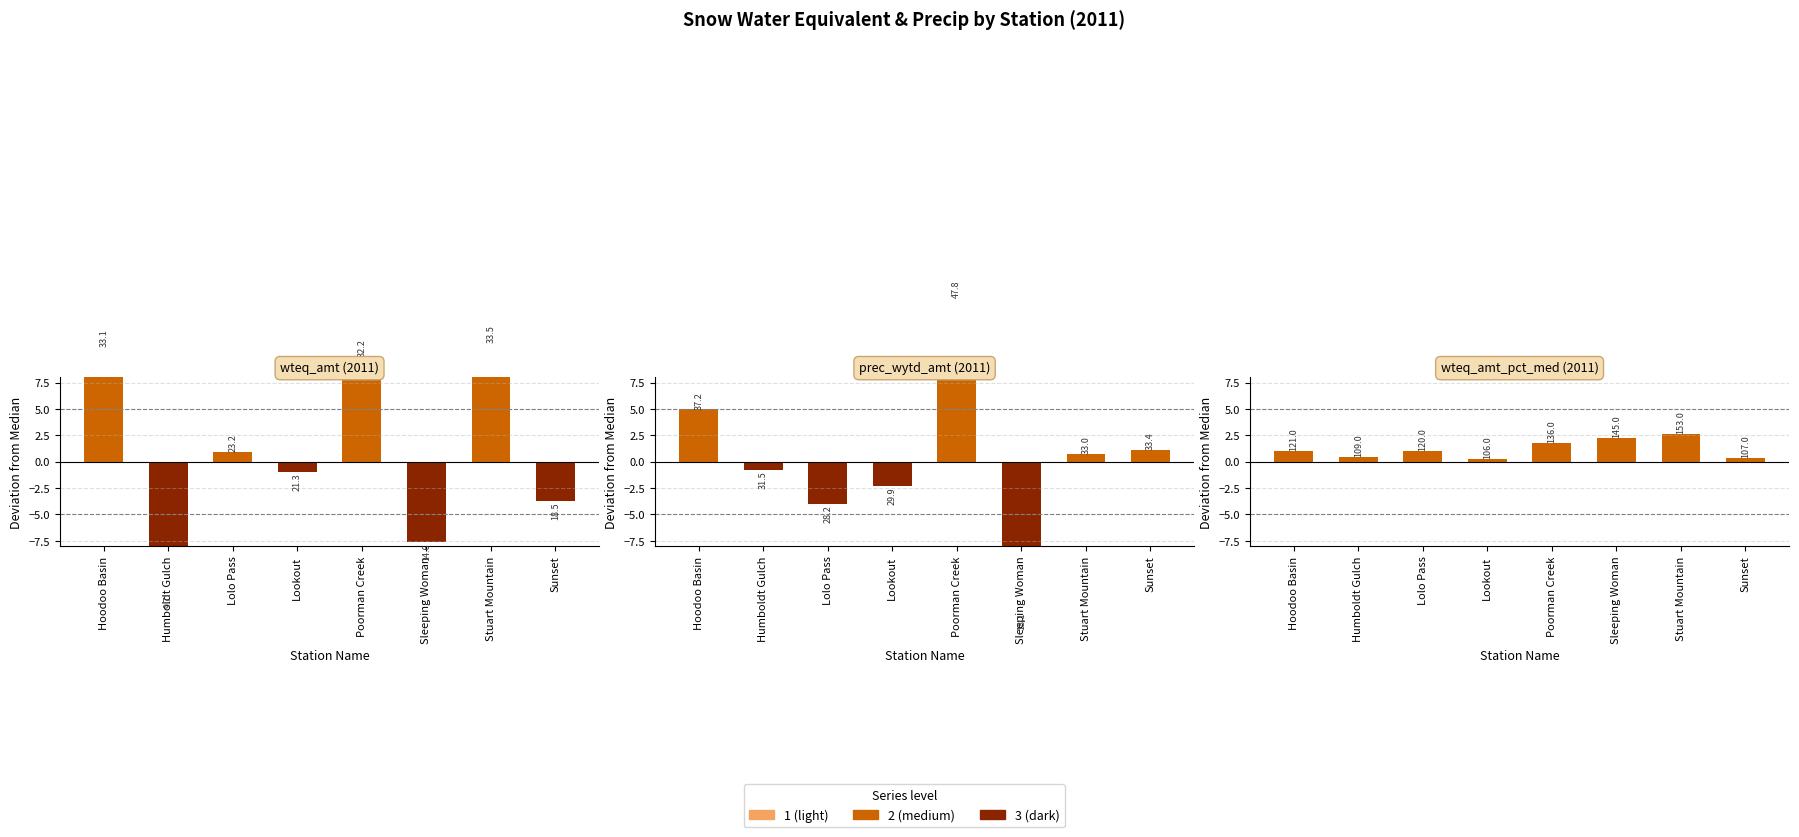

What is the total value across all series at Lookout?

-3.0